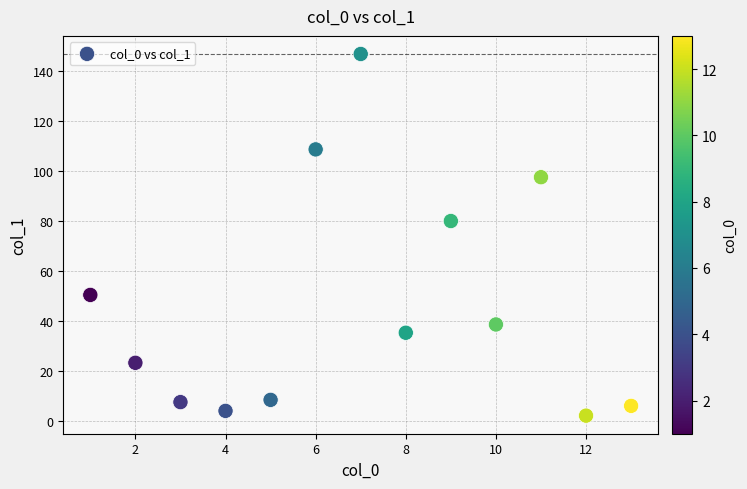

What Y value in the scatter plot is closest to 74?

79.9